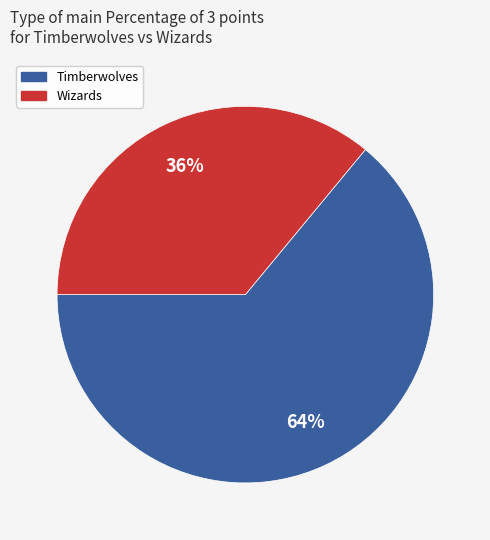

To the nearest percent, what portion does Wizards represent?

36%